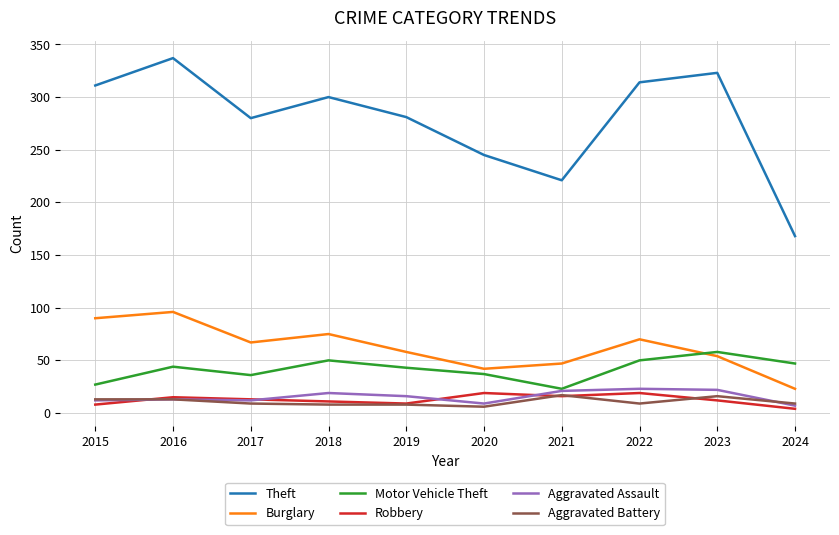

Which category has the highest value across all series?

2016